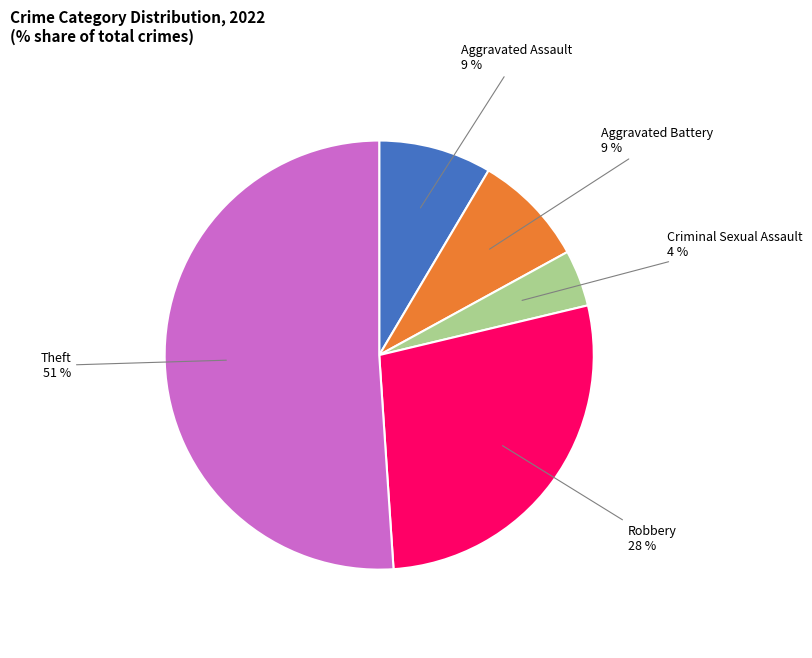

Count the number of slices in the pie.

5